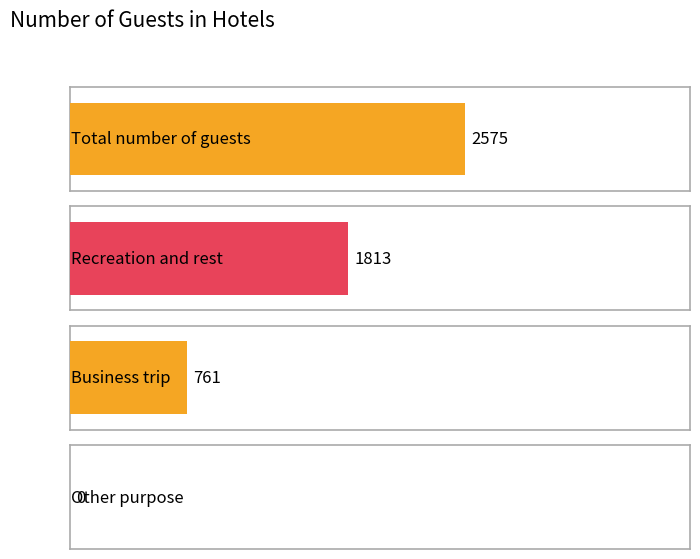

Which series has the widest spread of values?

Recreation and rest